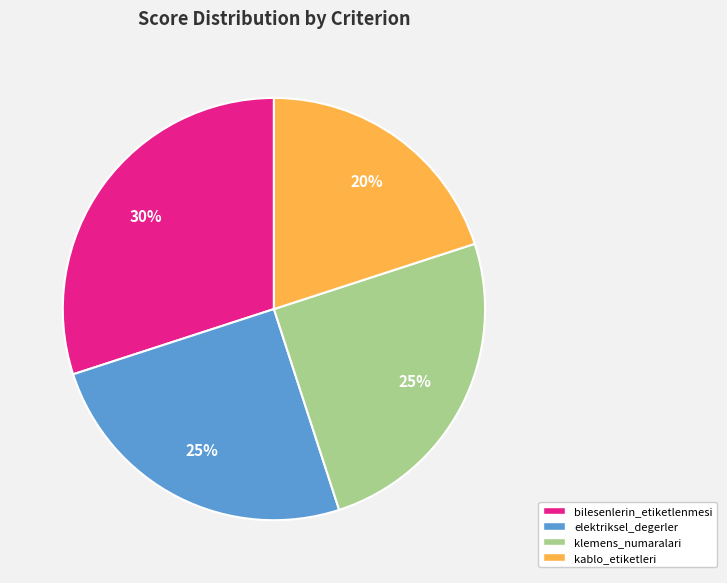

Is there any slice that represents more than half of the pie?

No